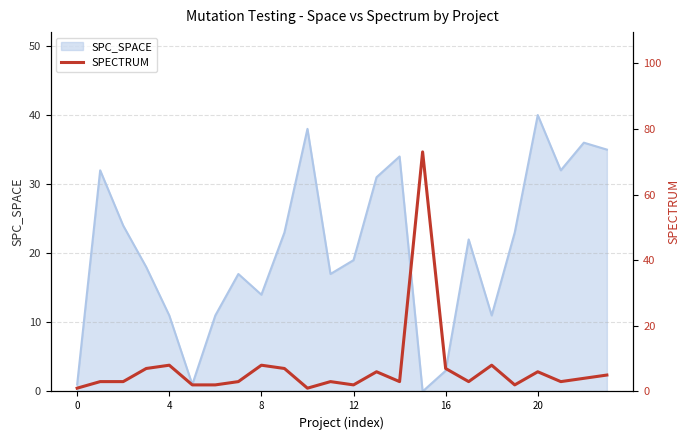

What is the label of the 15th point from the right?

9